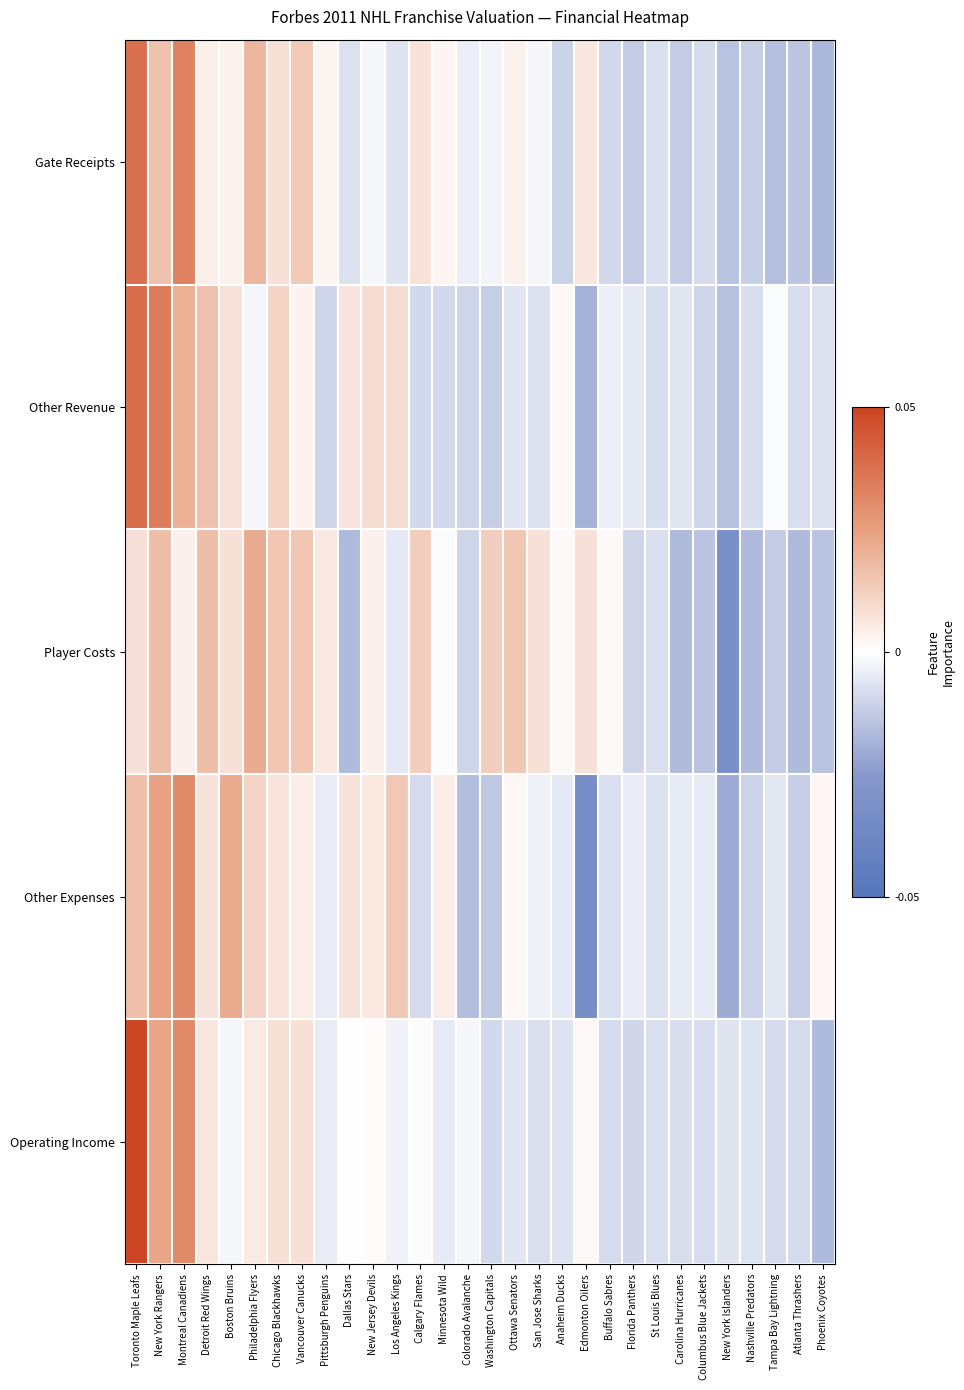

Reading right to left, list all the values displayed in this chart.

Gate Receipts: Phoenix Coyotes=-1.3	Atlanta Thrashers=-1.0	Tampa Bay Lightning=-1.1	Nashville Predators=-0.9	New York Islanders=-1.1	Columbus Blue Jackets=-0.6	Carolina Hurricanes=-0.9	St Louis Blues=-0.6	Florida Panthers=-0.9	Buffalo Sabres=-0.7	Edmonton Oilers=0.5	Anaheim Ducks=-0.8	San Jose Sharks=-0.1	Ottawa Senators=0.3	Washington Capitals=-0.2	Colorado Avalanche=-0.3	Minnesota Wild=0.2	Calgary Flames=0.5	Los Angeles Kings=-0.5	New Jersey Devils=-0.1	Dallas Stars=-0.5	Pittsburgh Penguins=0.2	Vancouver Canucks=1.0	Chicago Blackhawks=0.6	Philadelphia Flyers=1.4	Boston Bruins=0.3	Detroit Red Wings=0.3	Montreal Canadiens=2.5	New York Rangers=1.2	Toronto Maple Leafs=2.8
Other Revenue: Phoenix Coyotes=-0.5	Atlanta Thrashers=-0.6	Tampa Bay Lightning=-0.1	Nashville Predators=-0.6	New York Islanders=-1.1	Columbus Blue Jackets=-0.8	Carolina Hurricanes=-0.5	St Louis Blues=-0.6	Florida Panthers=-0.4	Buffalo Sabres=-0.3	Edmonton Oilers=-1.4	Anaheim Ducks=0.1	San Jose Sharks=-0.5	Ottawa Senators=-0.5	Washington Capitals=-0.9	Colorado Avalanche=-0.8	Minnesota Wild=-0.7	Calgary Flames=-0.7	Los Angeles Kings=0.7	New Jersey Devils=0.7	Dallas Stars=0.5	Pittsburgh Penguins=-0.8	Vancouver Canucks=0.2	Chicago Blackhawks=0.9	Philadelphia Flyers=-0.2	Boston Bruins=0.6	Detroit Red Wings=1.2	Montreal Canadiens=1.5	New York Rangers=2.6	Toronto Maple Leafs=2.9
Player Costs: Phoenix Coyotes=-1.1	Atlanta Thrashers=-1.2	Tampa Bay Lightning=-0.9	Nashville Predators=-1.2	New York Islanders=-2.4	Columbus Blue Jackets=-1.1	Carolina Hurricanes=-1.2	St Louis Blues=-0.6	Florida Panthers=-0.7	Buffalo Sabres=0.1	Edmonton Oilers=0.6	Anaheim Ducks=0.1	San Jose Sharks=0.6	Ottawa Senators=1.1	Washington Capitals=0.9	Colorado Avalanche=-0.7	Minnesota Wild=-0.1	Calgary Flames=0.9	Los Angeles Kings=-0.4	New Jersey Devils=0.3	Dallas Stars=-1.2	Pittsburgh Penguins=0.4	Vancouver Canucks=1.1	Chicago Blackhawks=1.1	Philadelphia Flyers=1.6	Boston Bruins=0.6	Detroit Red Wings=1.3	Montreal Canadiens=0.3	New York Rangers=1.3	Toronto Maple Leafs=0.6
Other Expenses: Phoenix Coyotes=0.2	Atlanta Thrashers=-0.8	Tampa Bay Lightning=-0.4	Nashville Predators=-0.8	New York Islanders=-1.5	Columbus Blue Jackets=-0.4	Carolina Hurricanes=-0.4	St Louis Blues=-0.5	Florida Panthers=-0.3	Buffalo Sabres=-0.6	Edmonton Oilers=-2.5	Anaheim Ducks=-0.4	San Jose Sharks=-0.2	Ottawa Senators=0.1	Washington Capitals=-1.0	Colorado Avalanche=-1.2	Minnesota Wild=0.3	Calgary Flames=-0.6	Los Angeles Kings=1.1	New Jersey Devils=0.5	Dallas Stars=0.5	Pittsburgh Penguins=-0.3	Vancouver Canucks=0.4	Chicago Blackhawks=0.5	Philadelphia Flyers=0.8	Boston Bruins=1.7	Detroit Red Wings=0.5	Montreal Canadiens=2.3	New York Rangers=1.8	Toronto Maple Leafs=1.2
Operating Income: Phoenix Coyotes=-1.2	Atlanta Thrashers=-0.6	Tampa Bay Lightning=-0.6	Nashville Predators=-0.5	New York Islanders=-0.5	Columbus Blue Jackets=-0.6	Carolina Hurricanes=-0.6	St Louis Blues=-0.6	Florida Panthers=-0.7	Buffalo Sabres=-0.6	Edmonton Oilers=0.1	Anaheim Ducks=-0.5	San Jose Sharks=-0.6	Ottawa Senators=-0.4	Washington Capitals=-0.7	Colorado Avalanche=-0.1	Minnesota Wild=-0.4	Calgary Flames=-0.0	Los Angeles Kings=-0.2	New Jersey Devils=0.1	Dallas Stars=0.1	Pittsburgh Penguins=-0.3	Vancouver Canucks=0.6	Chicago Blackhawks=0.6	Philadelphia Flyers=0.4	Boston Bruins=-0.1	Detroit Red Wings=0.5	Montreal Canadiens=2.3	New York Rangers=1.7	Toronto Maple Leafs=3.7